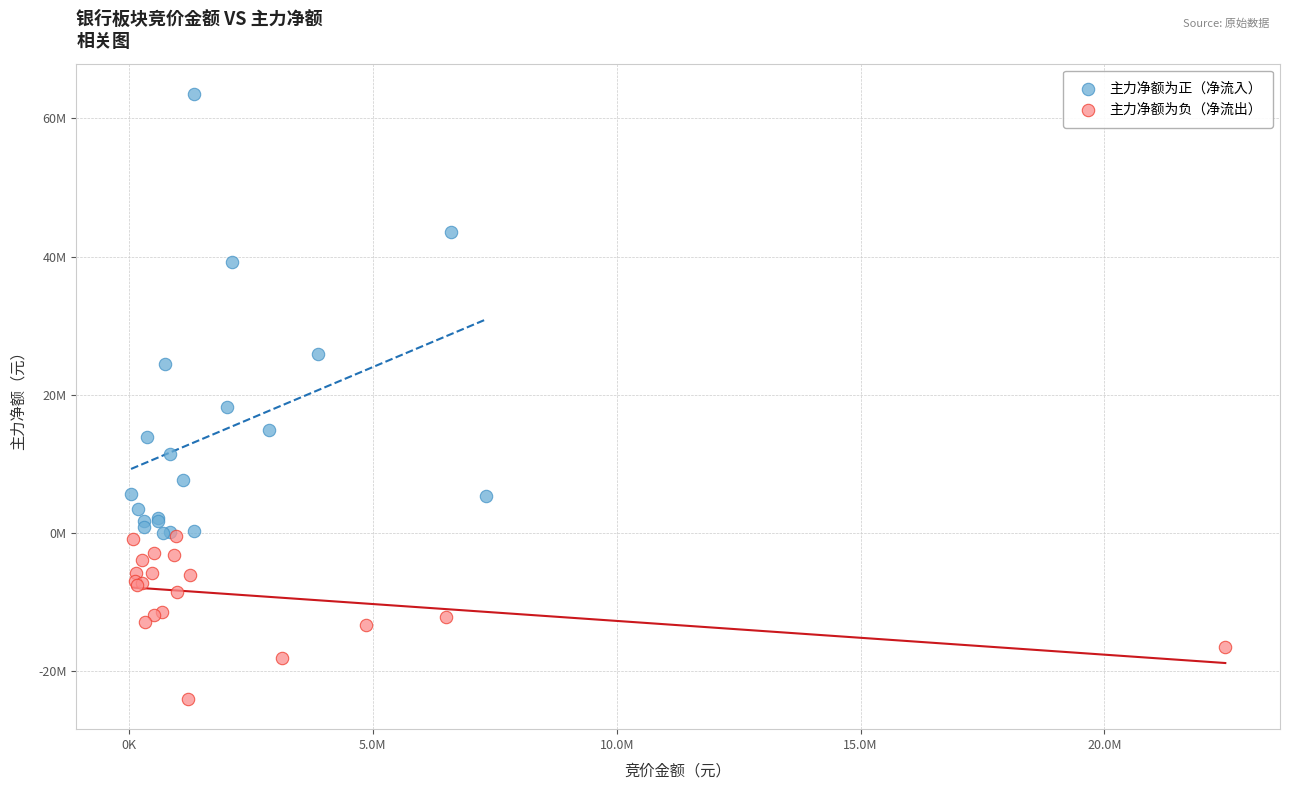

What are all the series names shown in the legend?

主力净额为正（净流入）, 主力净额为负（净流出）